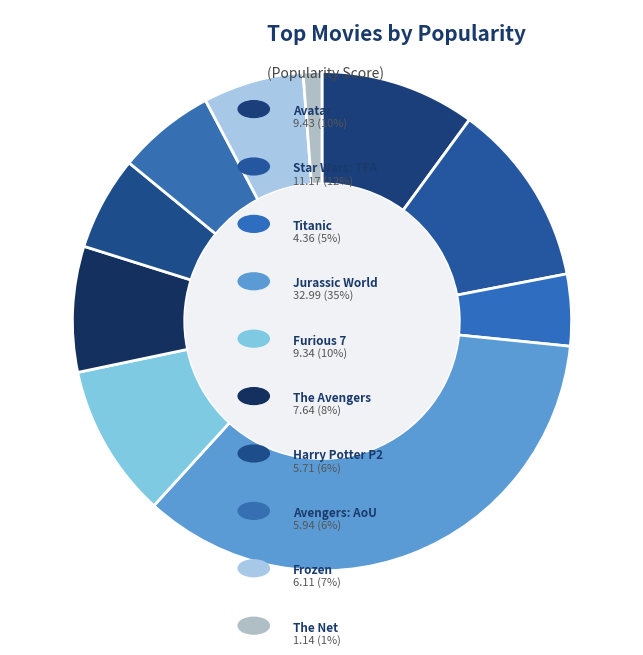

To the nearest percent, what is the average slice percentage?

10%